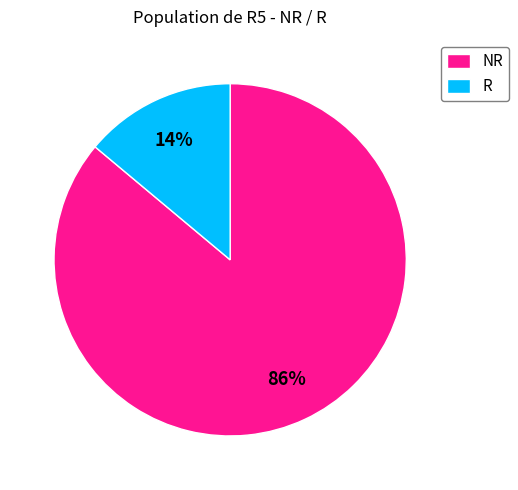

Between R and NR, which is larger?

NR